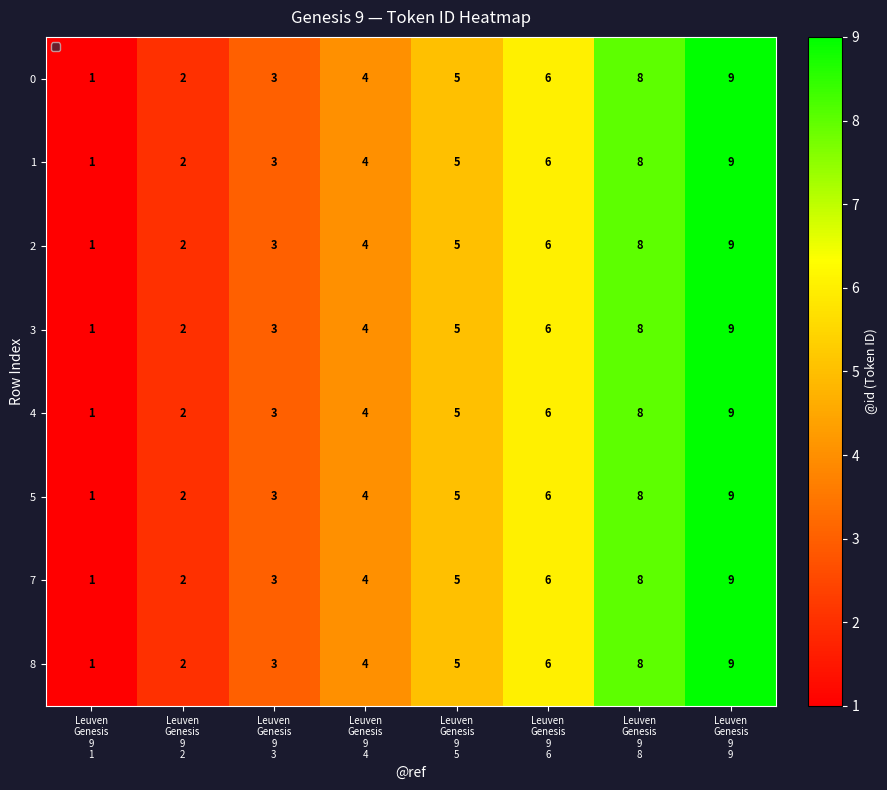

How many 3 values are between 3 and 8?

5